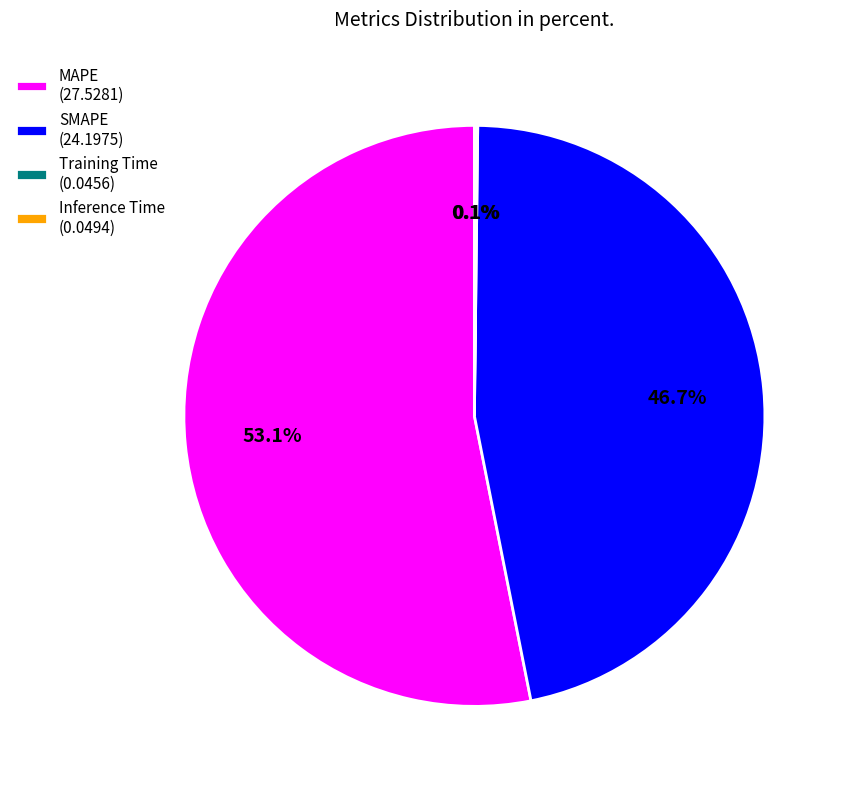

What is the largest slice in the pie chart?

MAPE